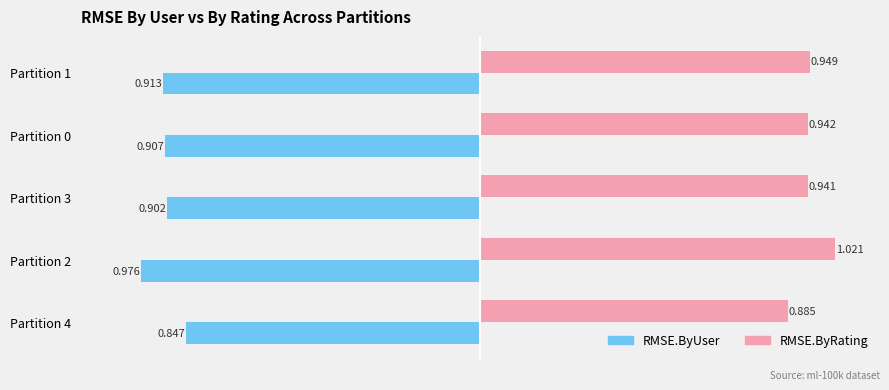

List the series in order of their peak value, highest first.

RMSE.ByRating, RMSE.ByUser